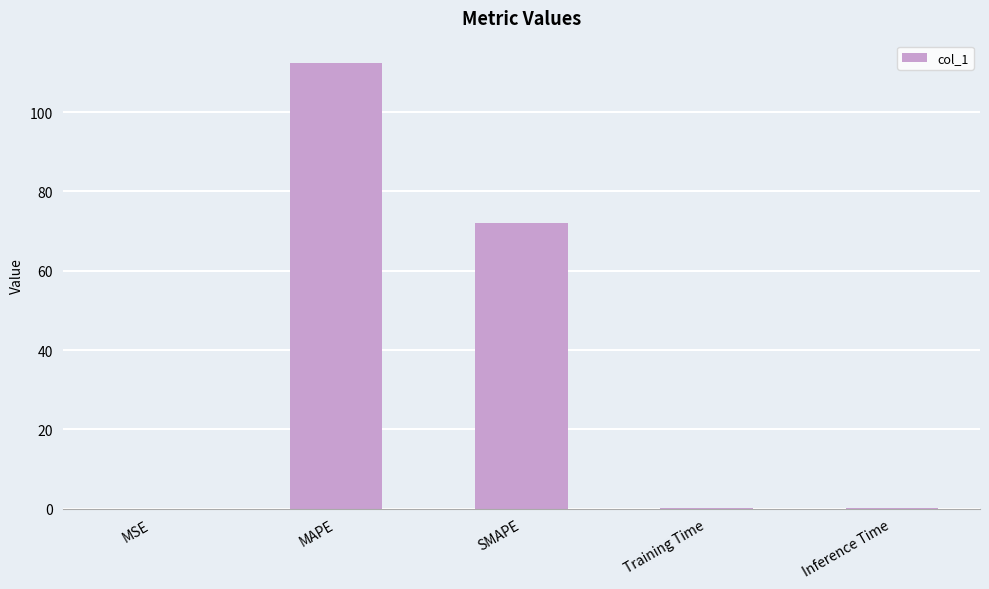

True or false: the data shows 95.9 at SMAPE.

False